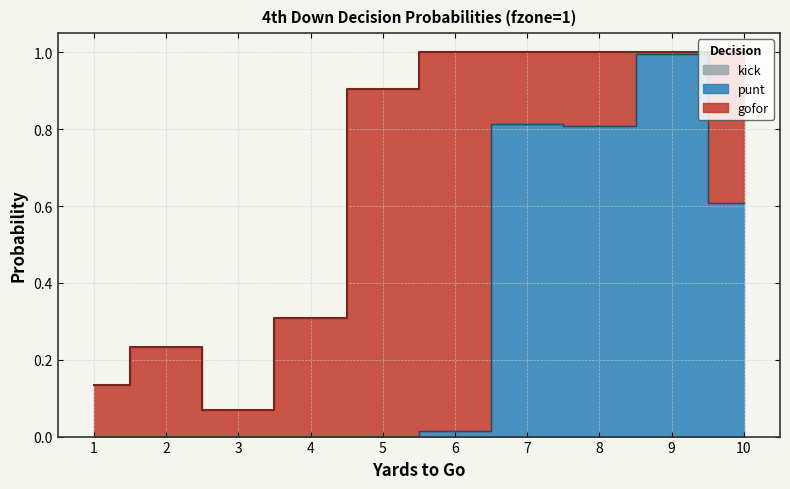

Does the chart have visible grid lines?

Yes